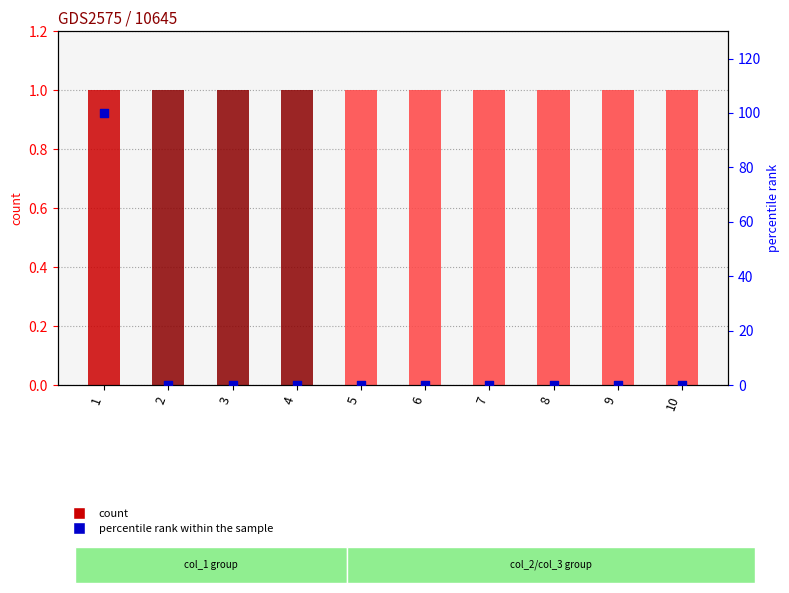

Which series contains the highest Y value?

percentile rank within the sample